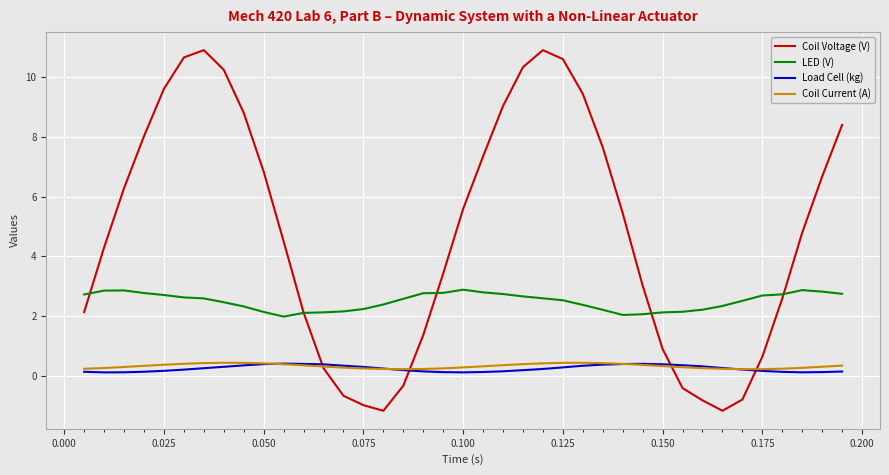

What is the minimum value shown in the chart?

-1.2